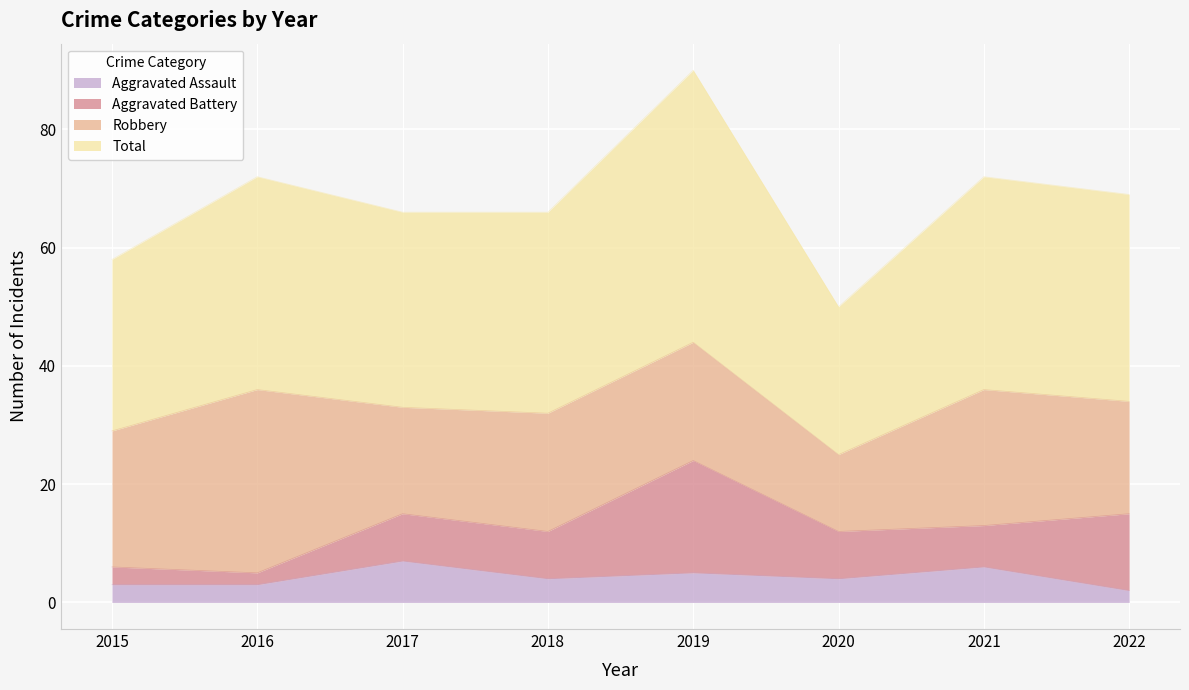

Is it true that Aggravated Assault equals 4 at 2018?

True